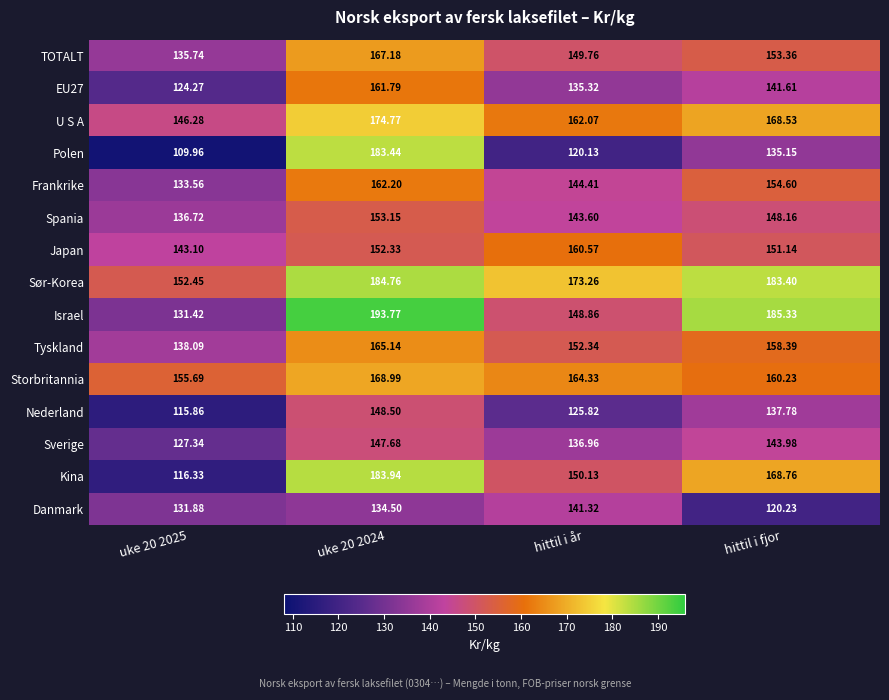

Which series changed the most between uke 20 2024 and hittil i år?

Polen